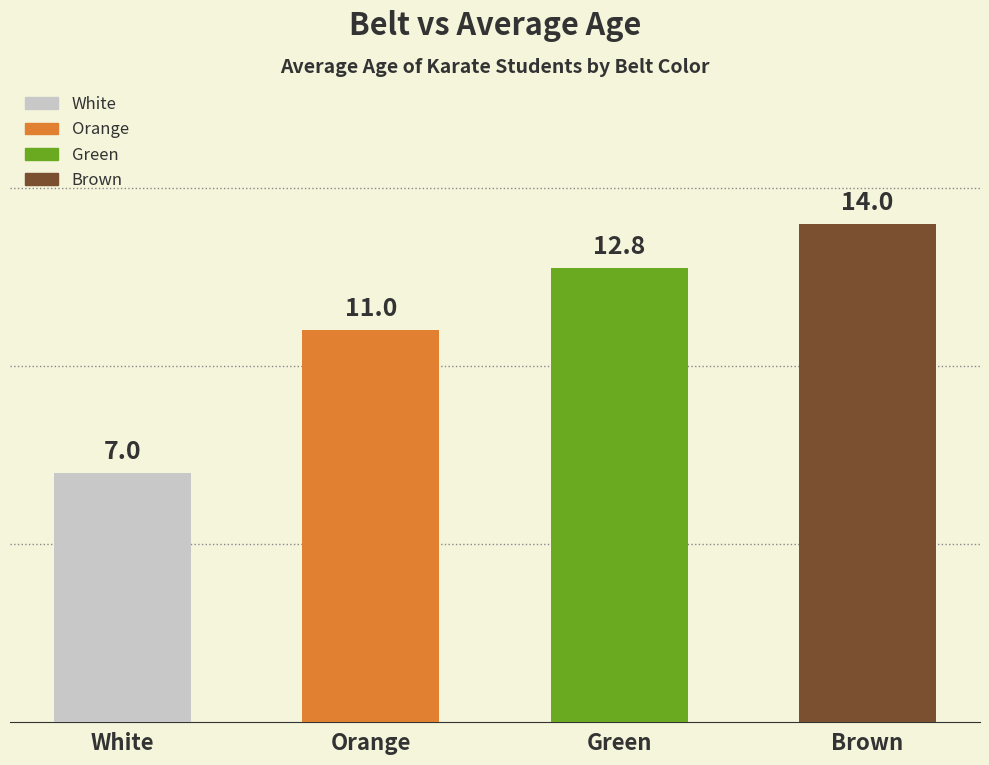

What is the label of the 3rd bar from the left?

Green